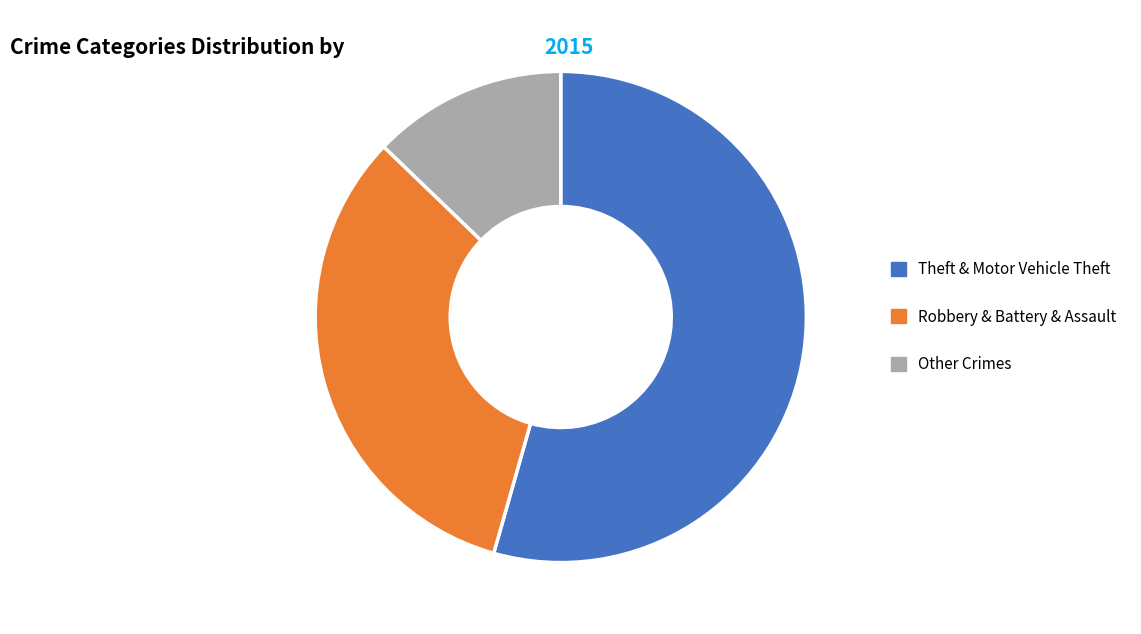

The Other Crimes slice represents 13% of the pie. True or false?

True